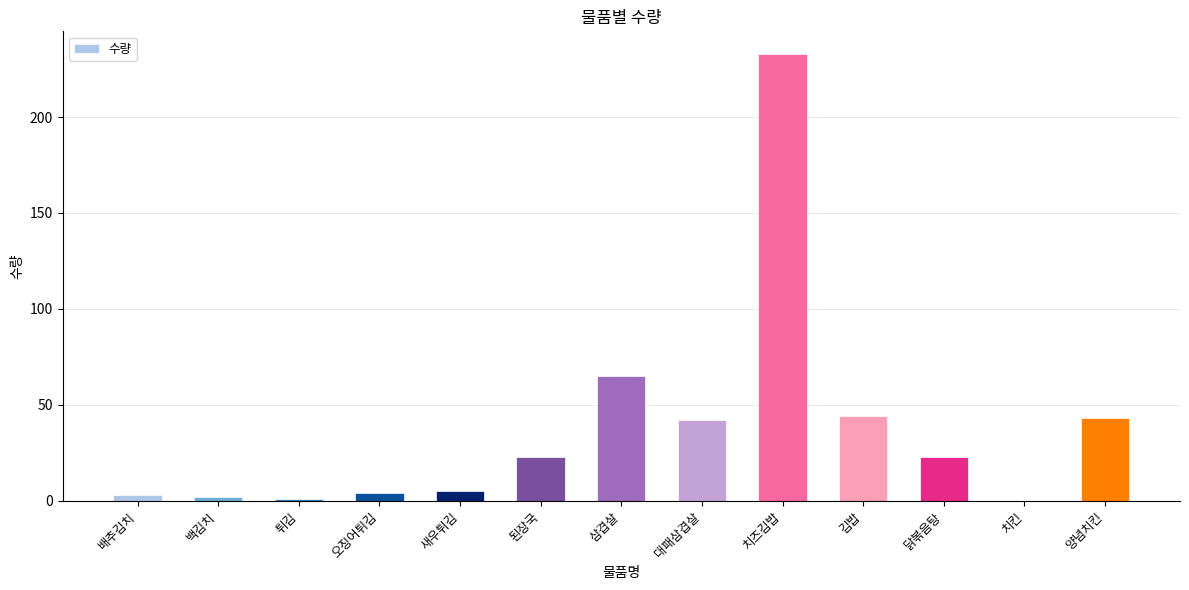

What is the sum of all values?

488